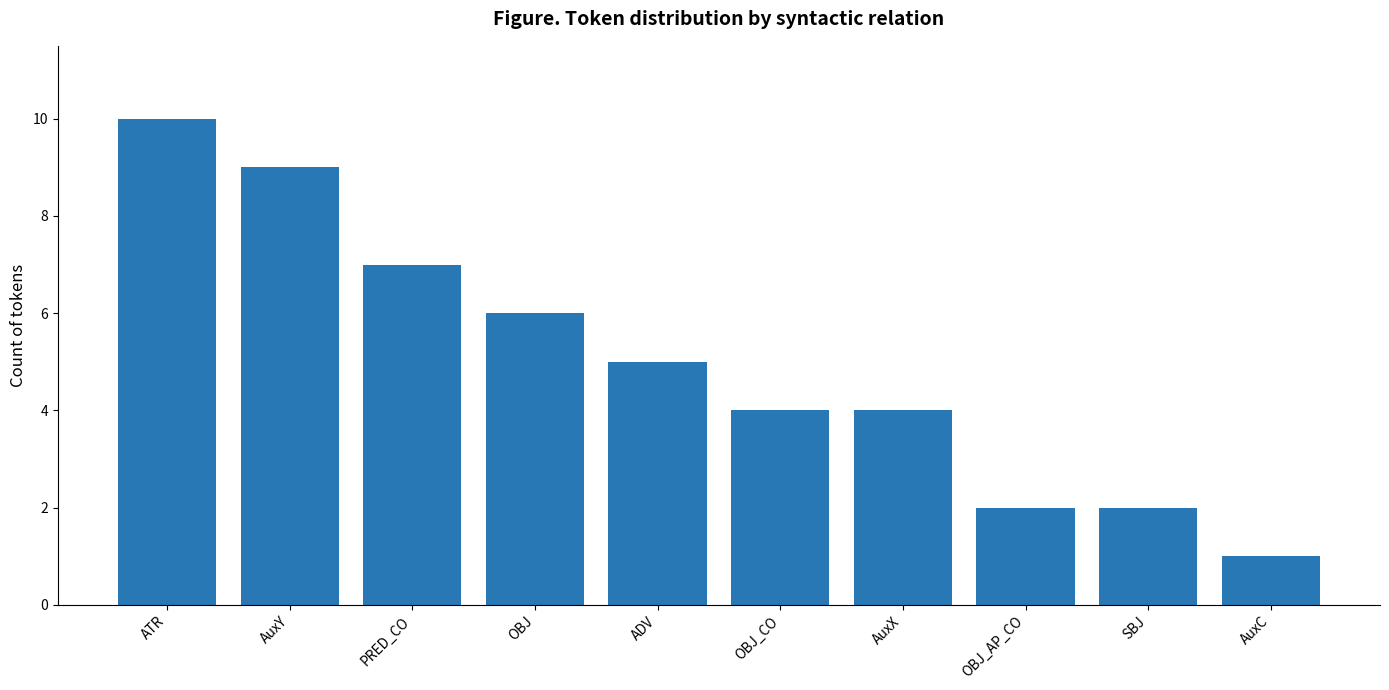

What is the value of the 6th bar from the left?

4